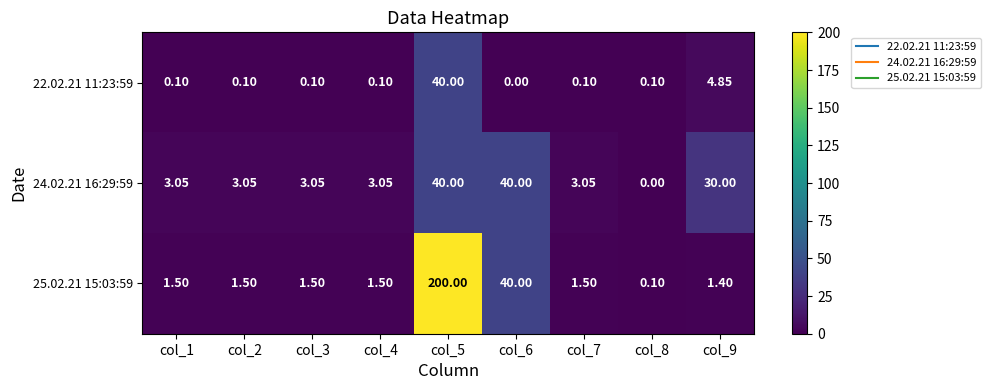

Count the number of categories in the chart.

9